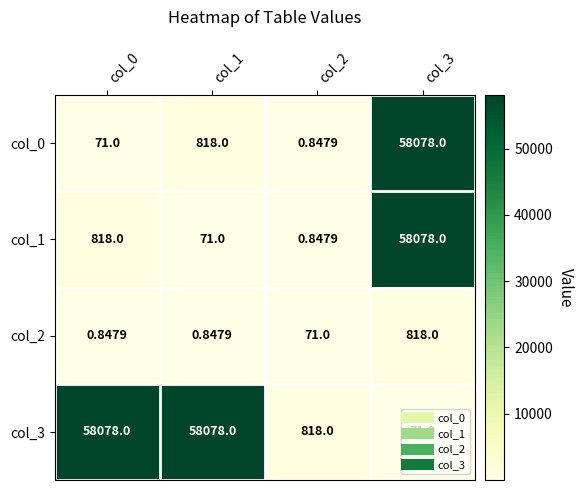

Is the value of col_1 at col_2 greater than the value of col_0 at col_0?

No